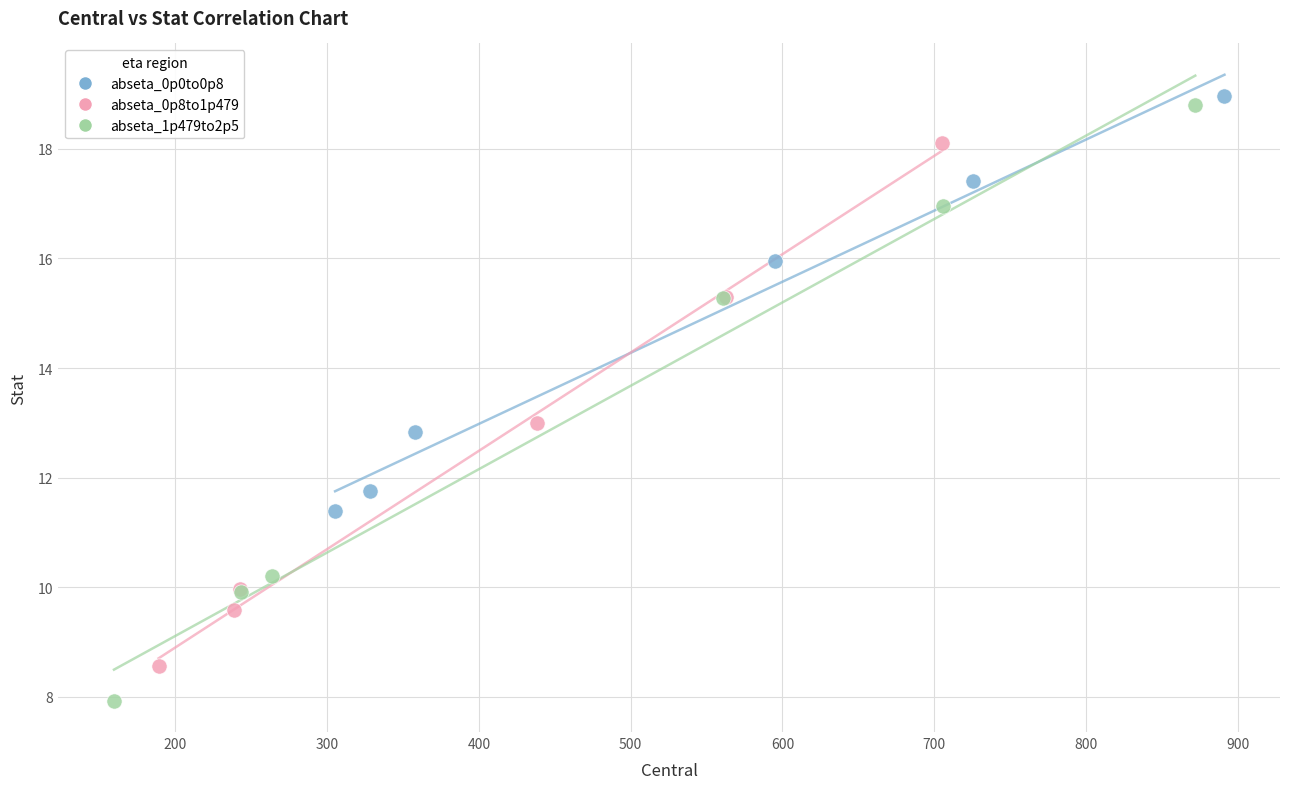

Which series has the widest spread of Y values?

abseta_1p479to2p5